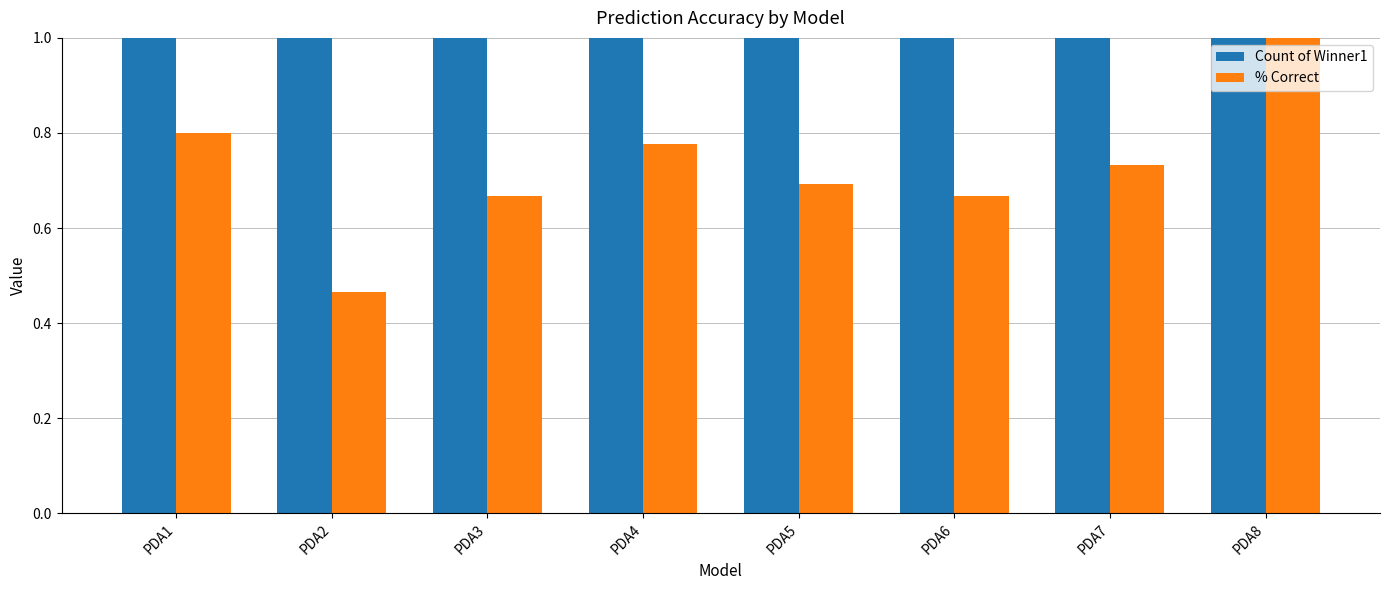

Which has a higher value, PDA3 or PDA1?

PDA1